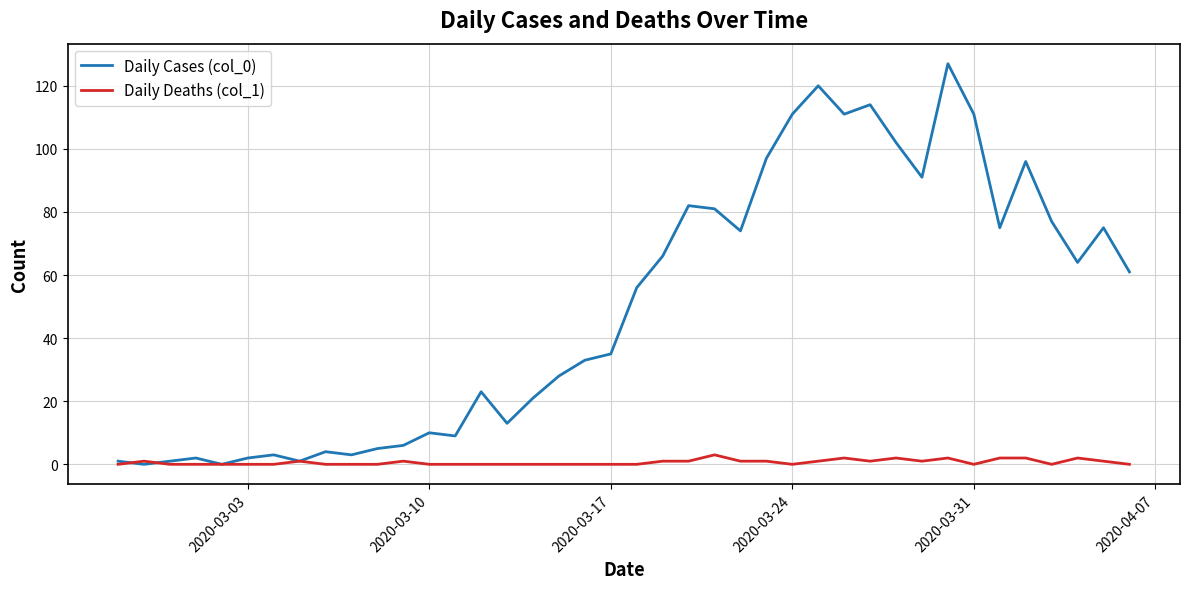

Which series has the largest total across all categories?

Daily Cases (col_0)